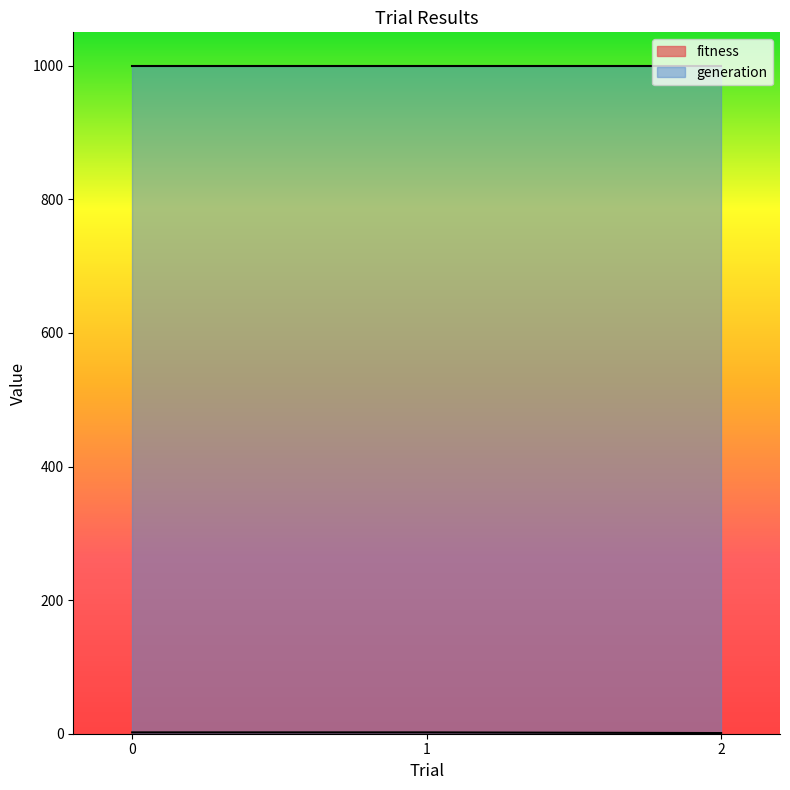

Does the chart display data point markers on the line(s)?

No